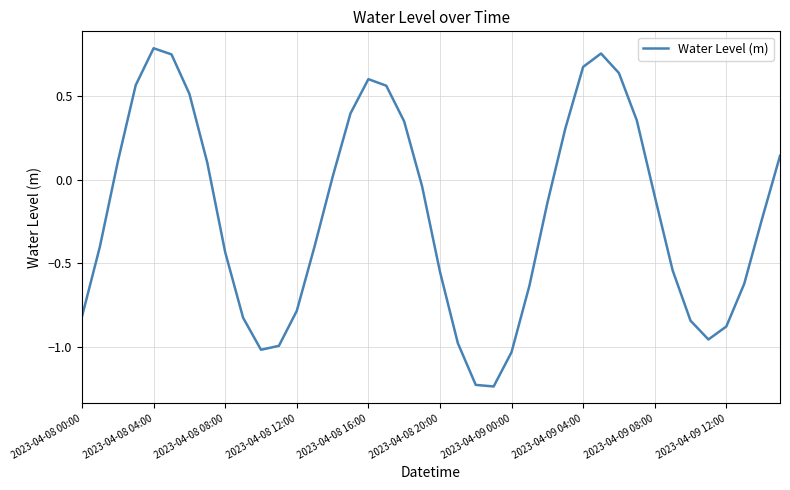

How many lines are shown in the chart?

1